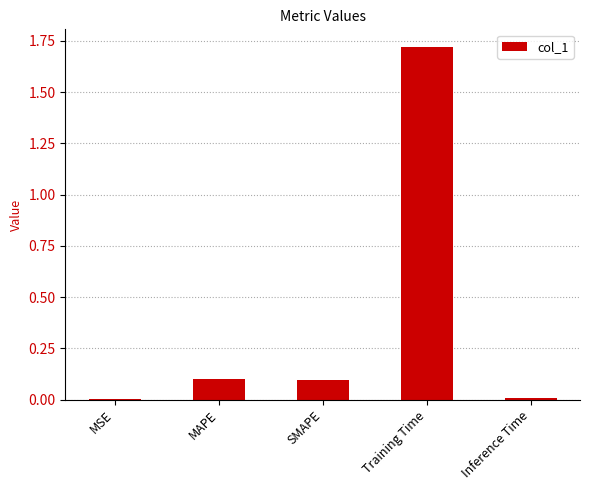

The value at MAPE is 0.2. True or false?

False